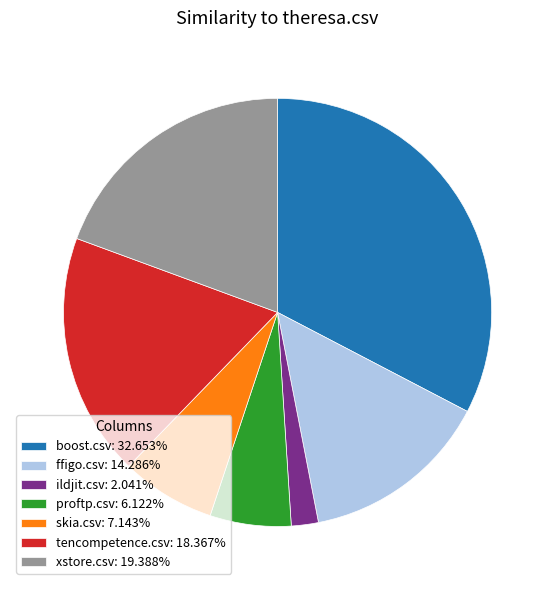

Is there a majority slice in this chart?

No